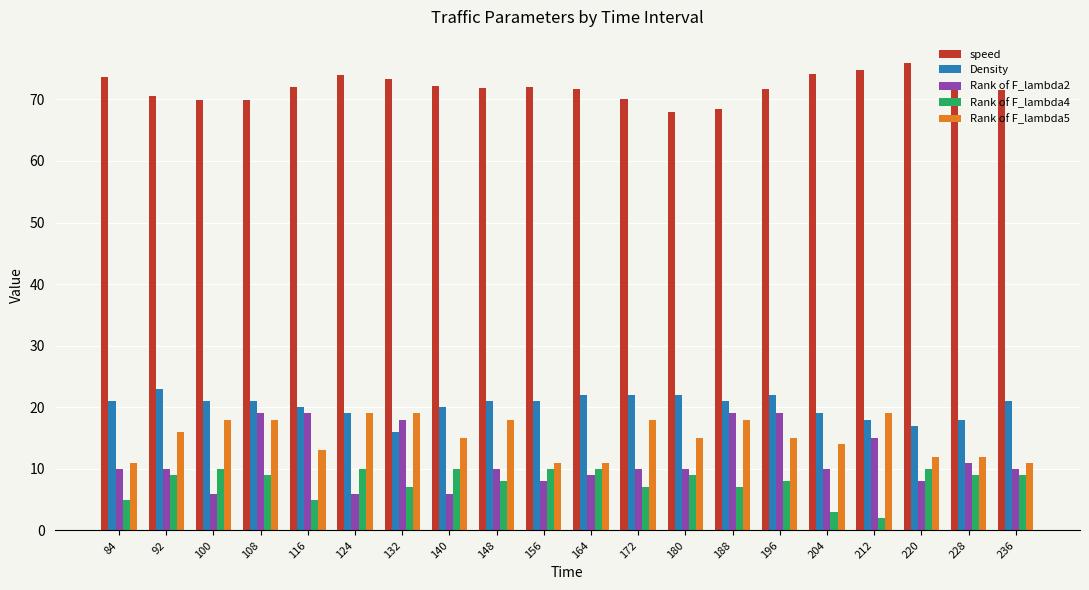

Is it true that Rank of F_lambda5 equals 19.4 at 164?

False